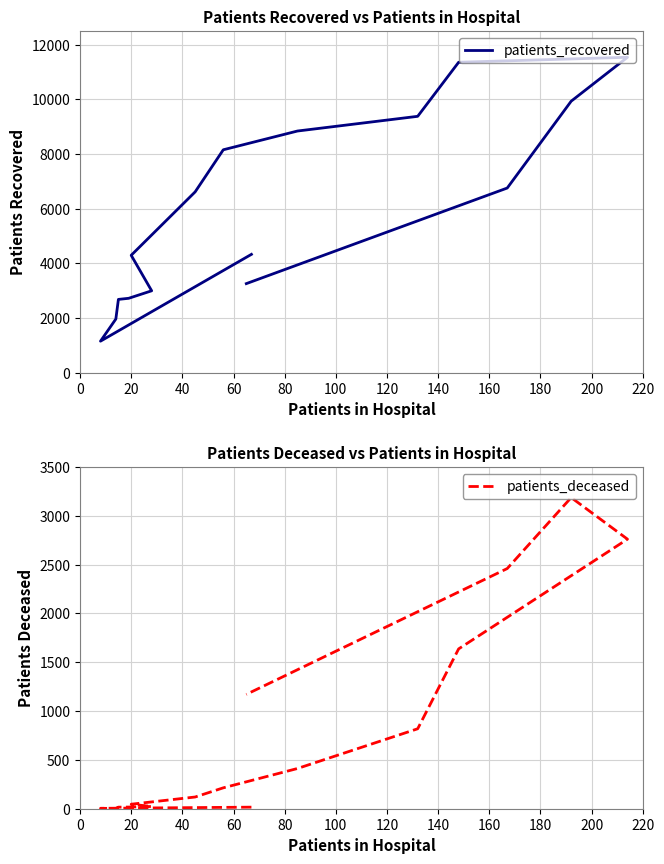

Does the chart display data point markers on the line(s)?

No